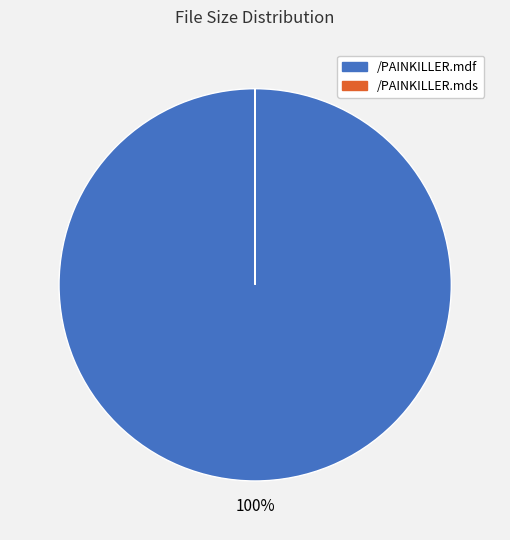

To the nearest percent, what is the average slice percentage?

50%